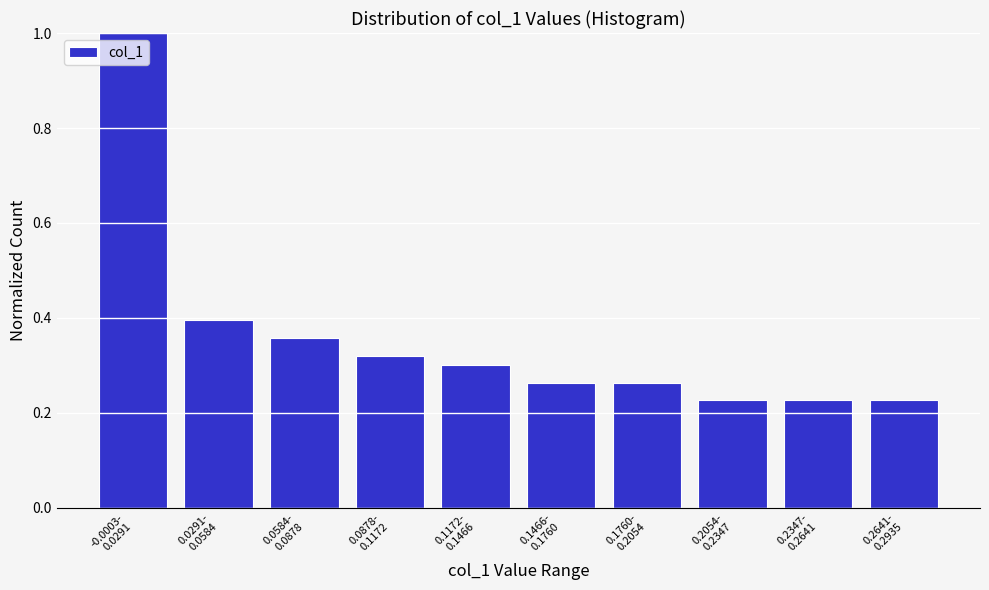

What is the sum of all values?

3.6